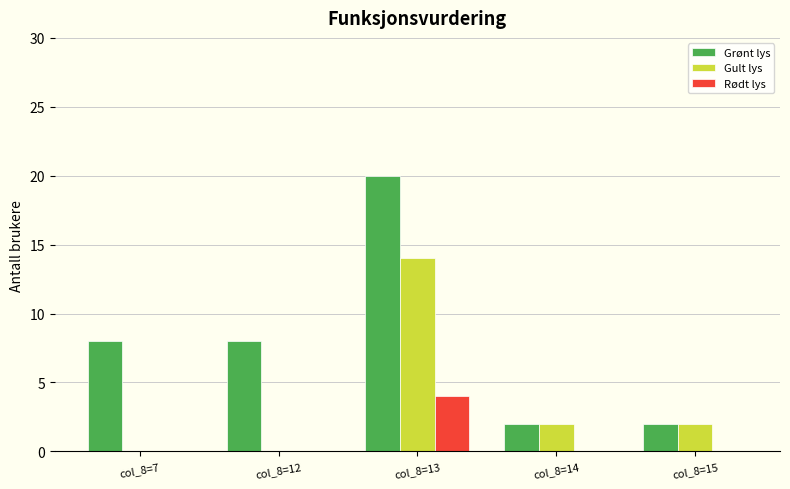

What value does the Gult lys series have at col_8=14?

2